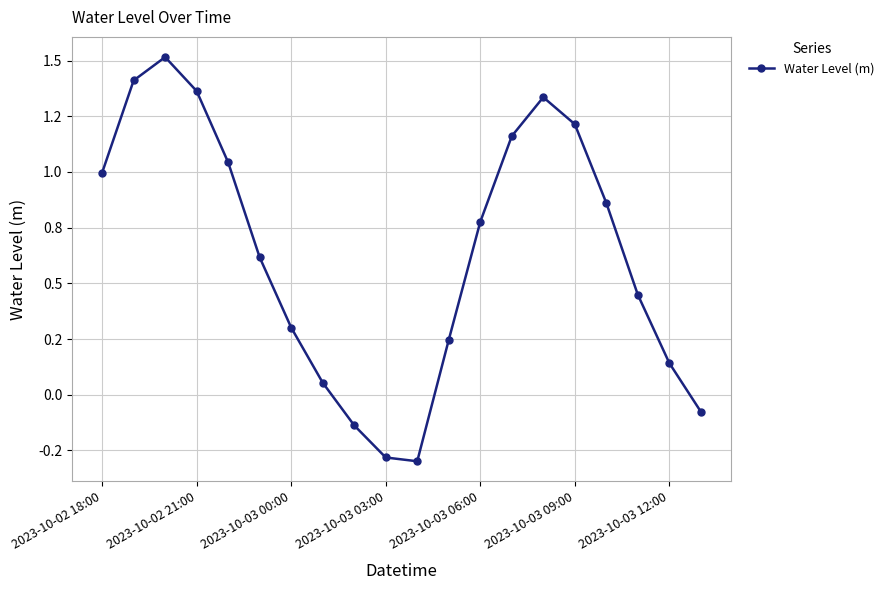

Is this an area chart (filled region under the line)?

No